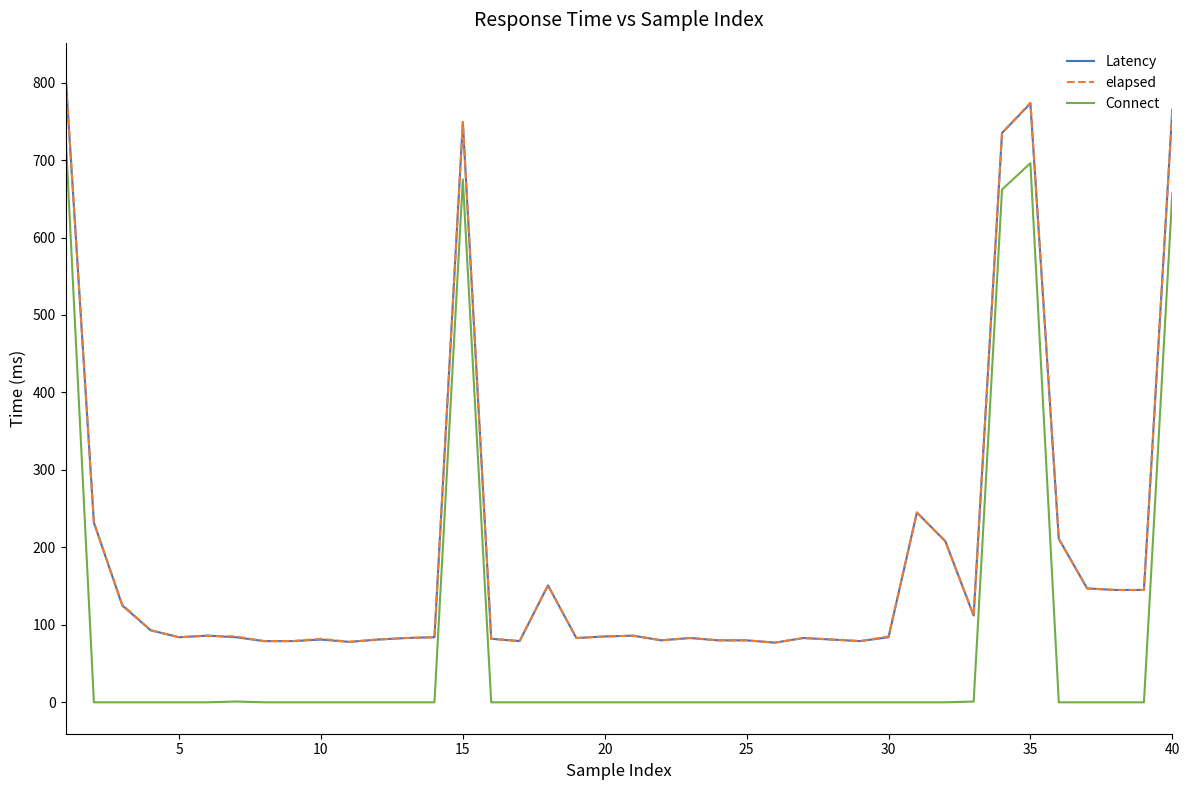

What is the highest value of the Connect series?

734